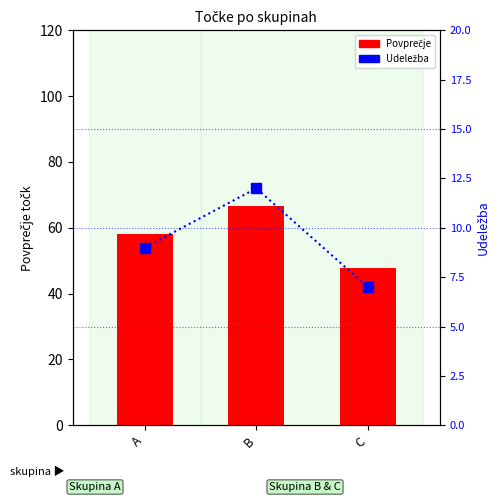

Between A and C, which is larger?

A